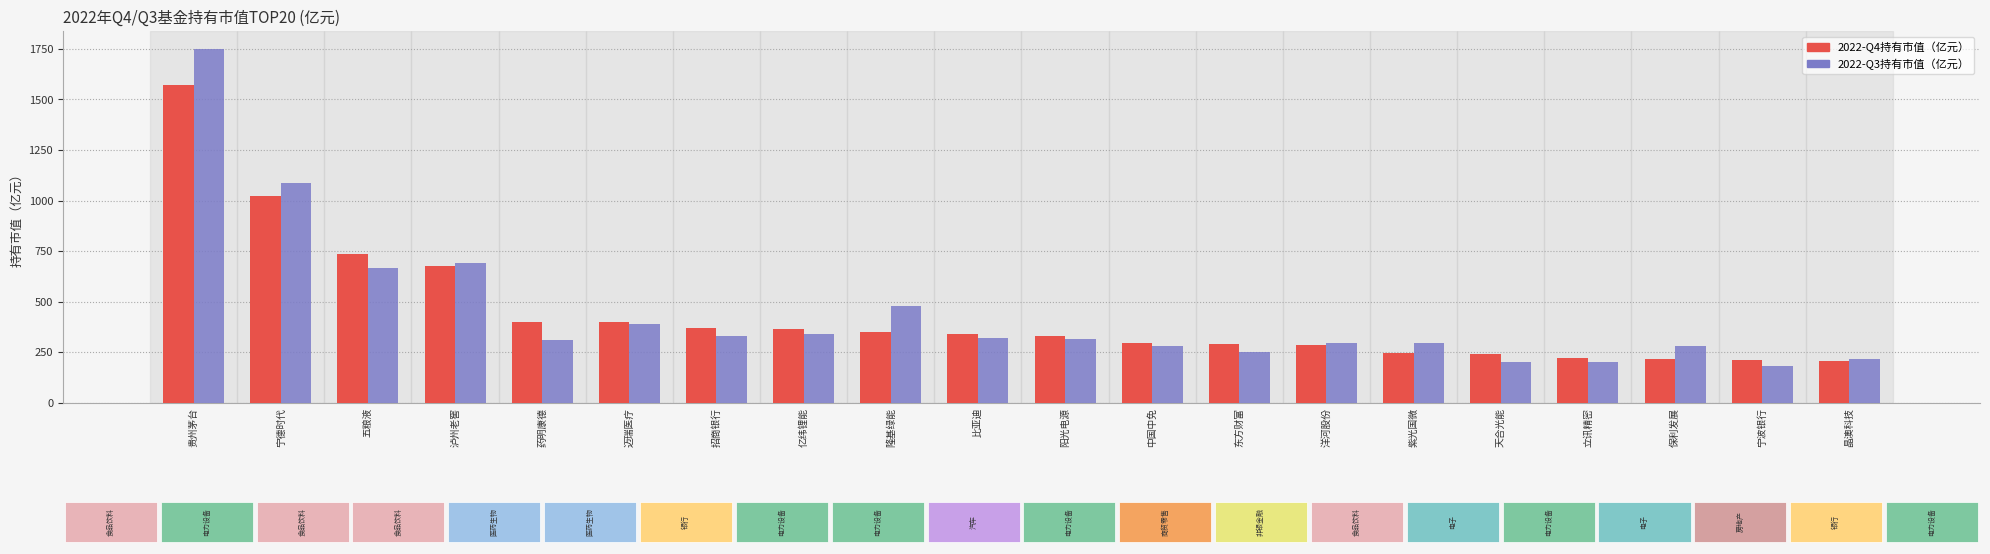

Between 洋河股份 and 宁波银行, which series saw the biggest shift?

2022-Q3持有市值（亿元）